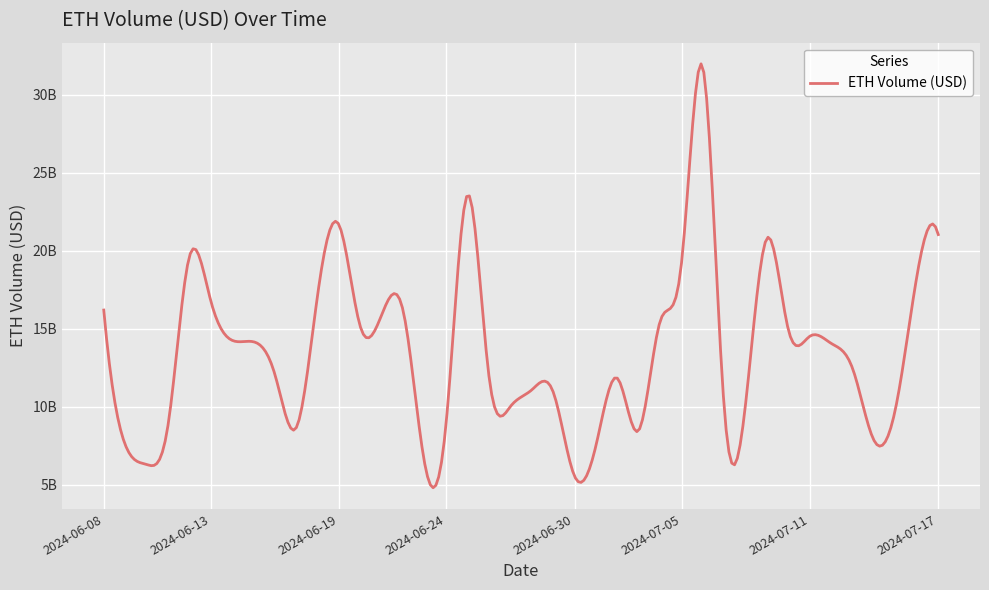

List the labels in order of value, smallest first.

2024-06-30, 2024-06-10, 2024-06-23, 2024-07-01, 2024-06-09, 2024-07-14, 2024-07-03, 2024-06-17, 2024-06-11, 2024-06-24, 2024-07-15, 2024-07-07, 2024-06-27, 2024-07-08, 2024-06-29, 2024-06-28, 2024-07-02, 2024-06-26, 2024-06-16, 2024-07-13, 2024-07-12, 2024-06-15, 2024-06-14, 2024-07-11, 2024-07-10, 2024-06-20, 2024-07-04, 2024-06-21, 2024-06-22, 2024-06-08, 2024-06-13, 2024-06-18, 2024-07-16, 2024-07-05, 2024-06-12, 2024-07-09, 2024-07-17, 2024-06-19, 2024-06-25, 2024-07-06